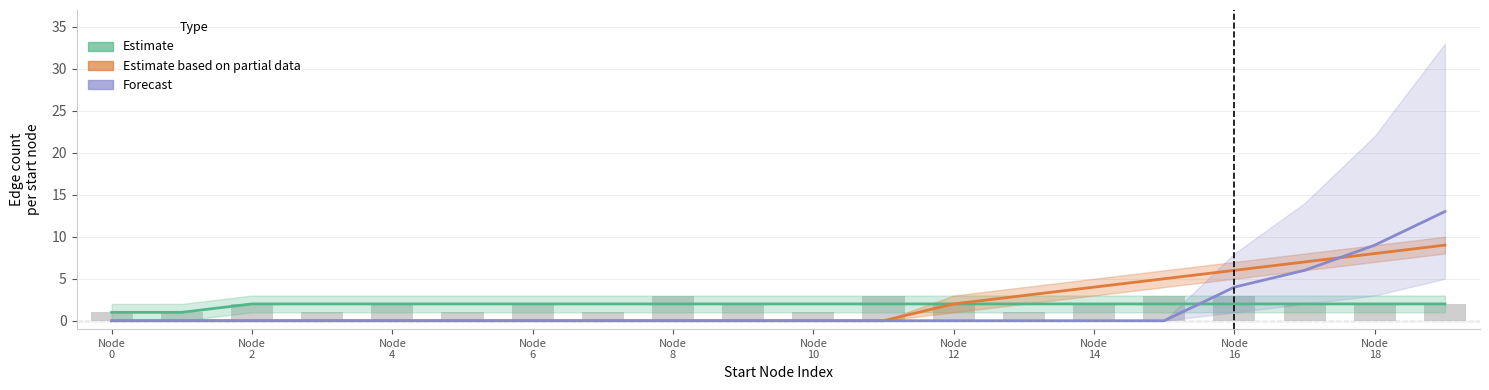

What is the label of the 4th bar from the left?

Node
6